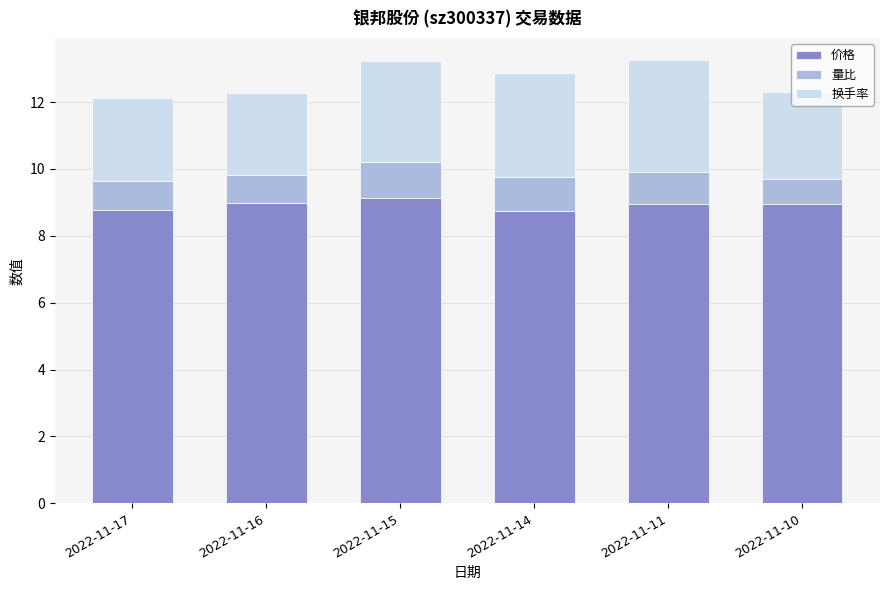

At how many categories does at least one series exceed 6?

6